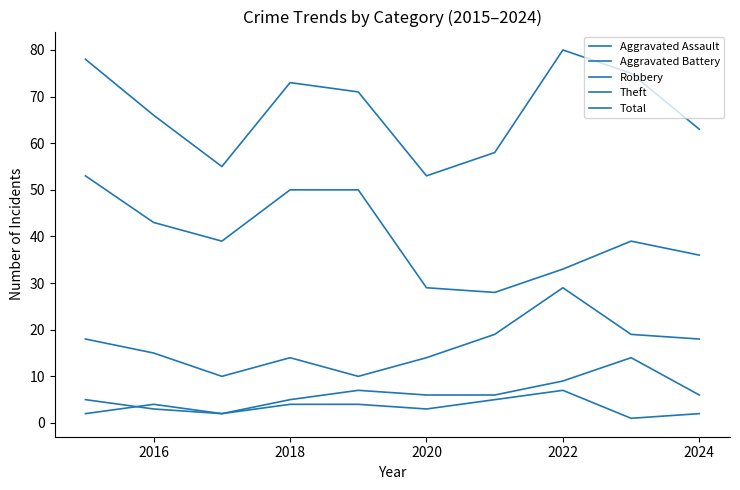

How many lines are shown in the chart?

5